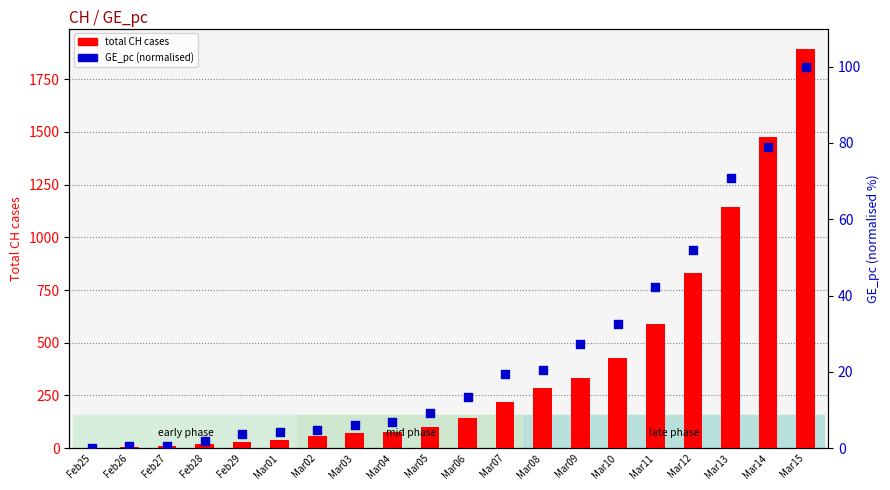

Which series contains the lowest Y value?

total CH cases